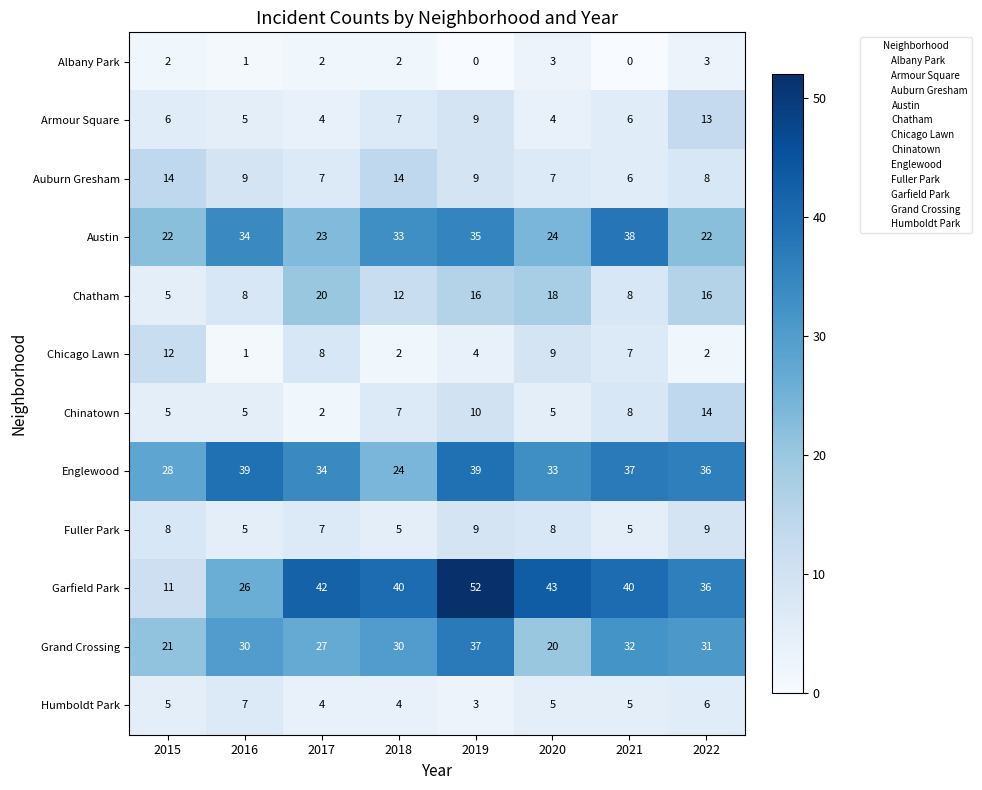

What is the difference between the maximum and minimum values in the Grand Crossing series?

17